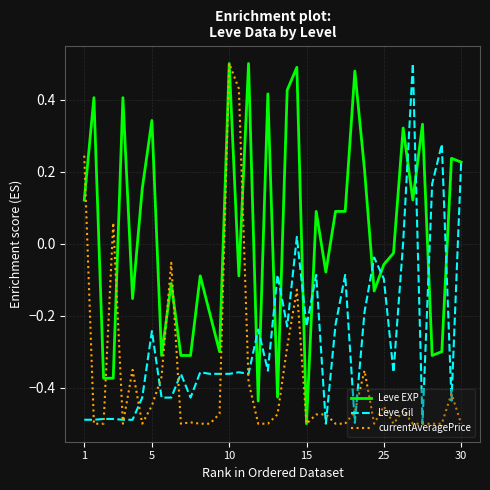

Rank the series by their average value, from lowest to highest.

currentAveragePrice, Leve Gil, Leve EXP